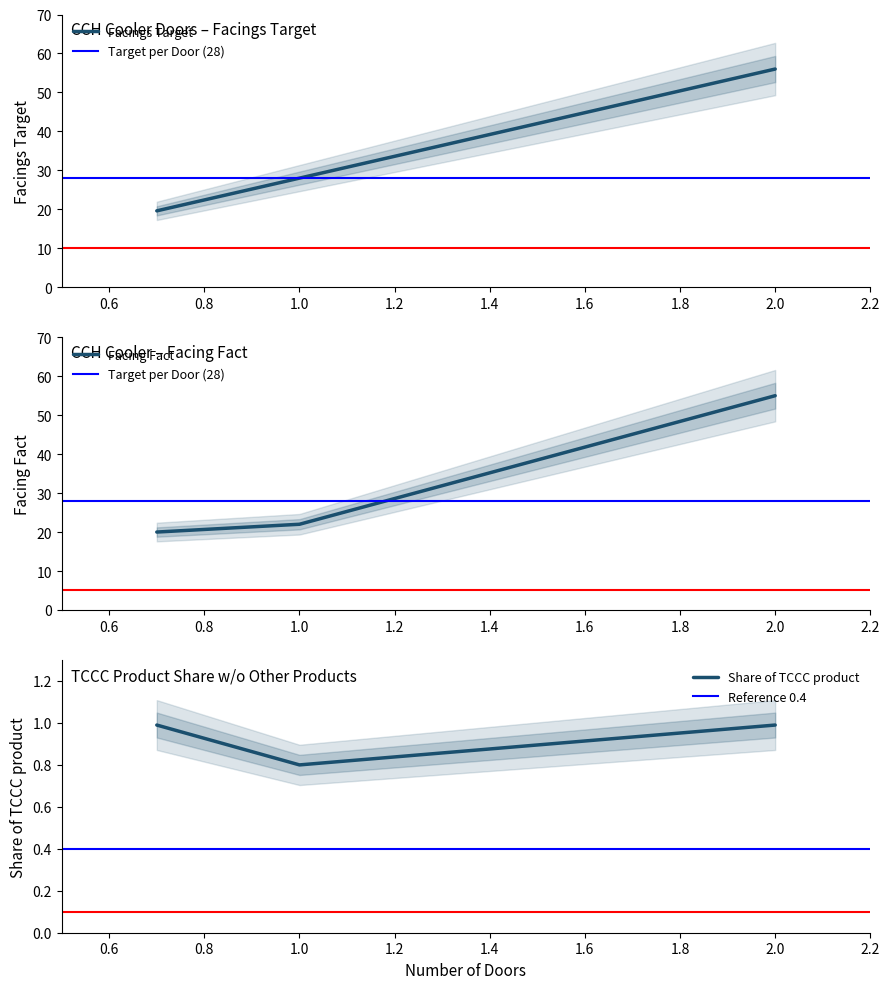

Reading right to left, list all the values displayed in this chart.

Facings Target: 2.0=56.0	1.0=28.0	0.7=19.6
Facing Fact: 2.0=55.0	1.0=22.0	0.7=20.0
Share of TCCC product: 2.0=1.0	1.0=0.8	0.7=1.0